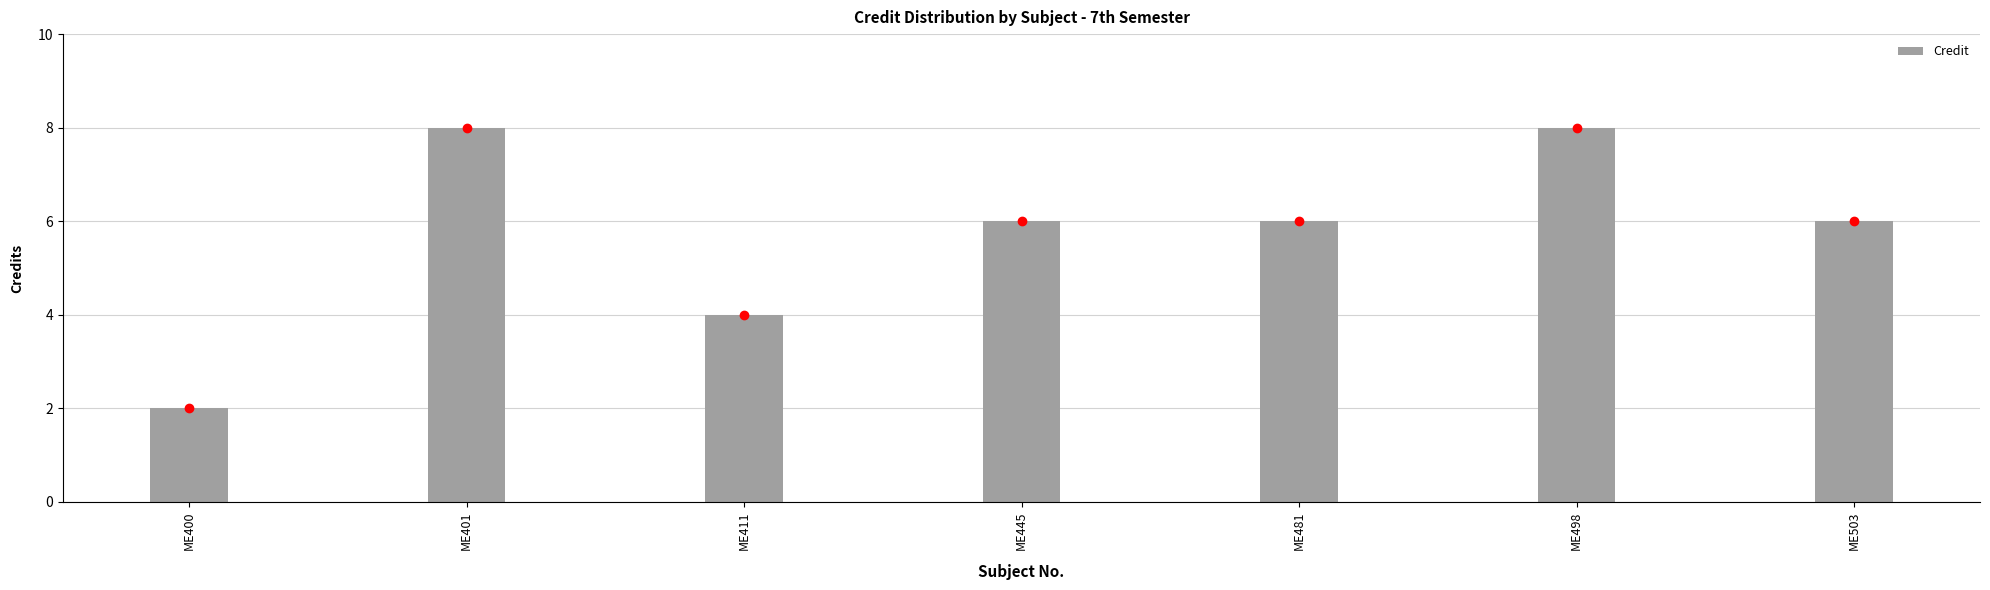

What is the approximate value at ME503?

6